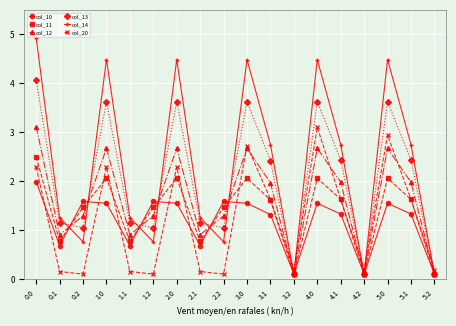

What is the lowest value of the col_12 series?

0.1